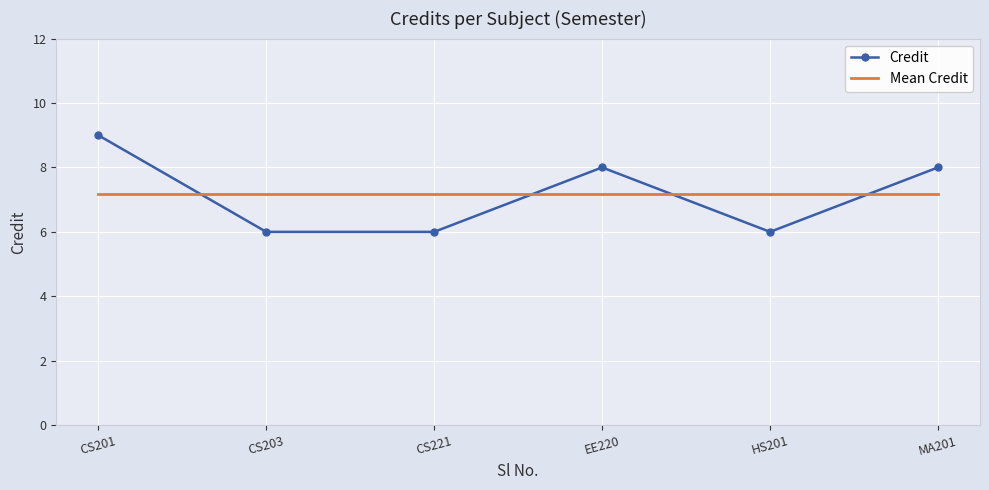

What position from the right is CS221?

4